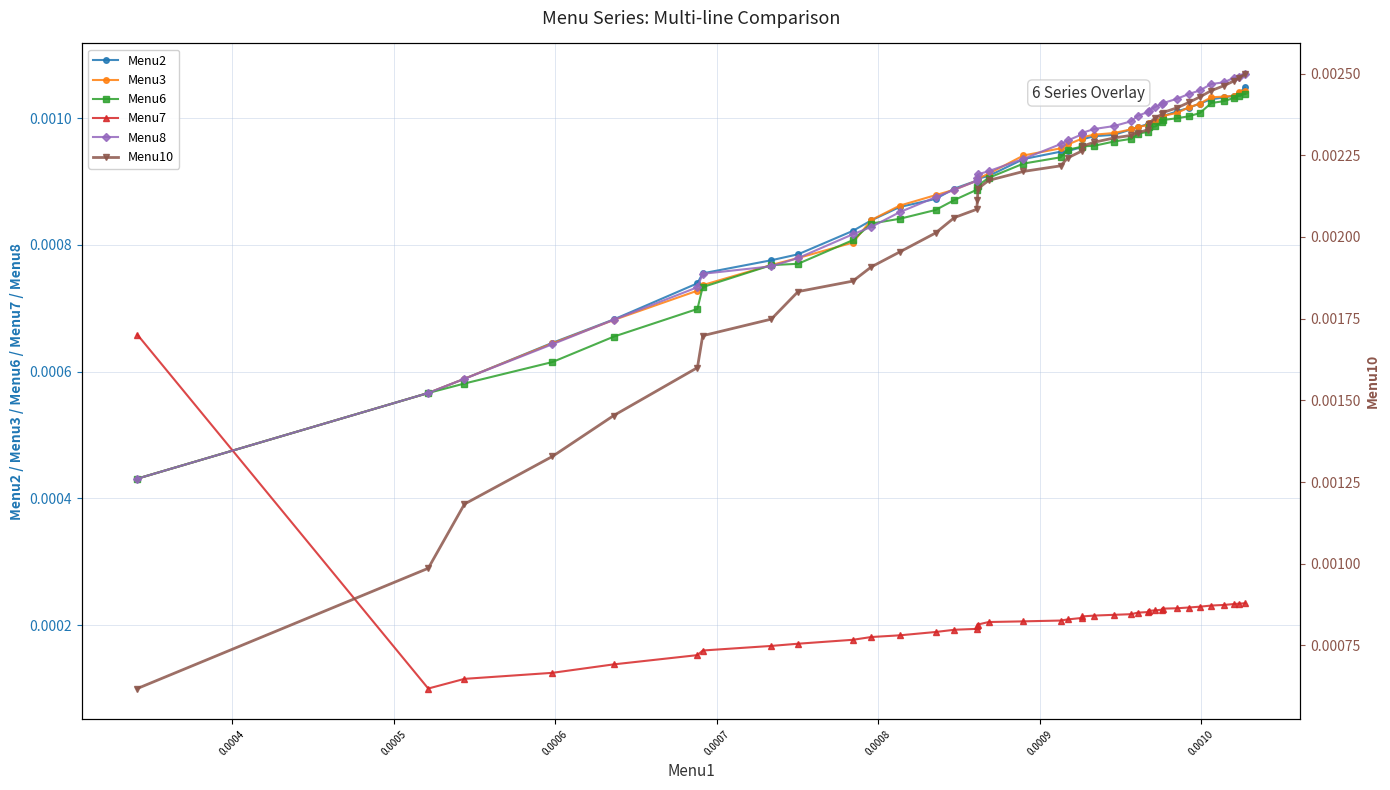

Count the Menu6 values in the range 0 to 1.

40